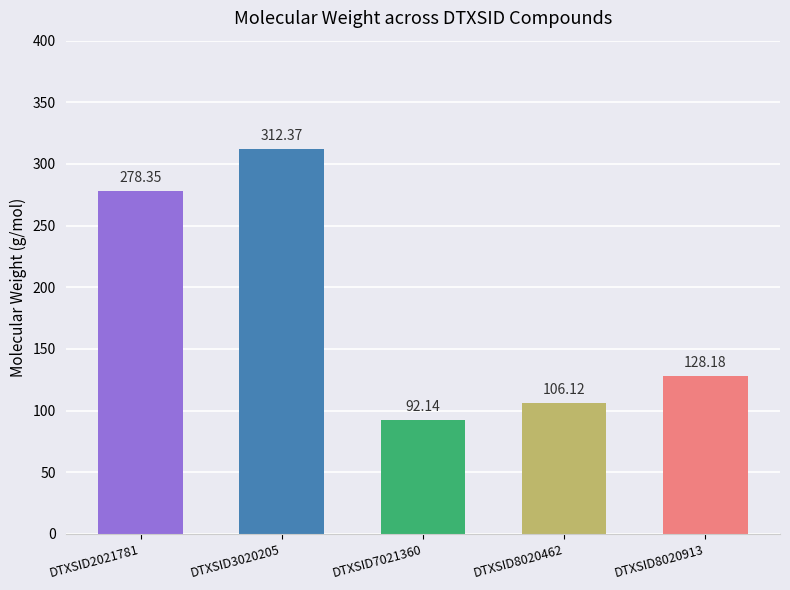

Which label corresponds to the largest value in the chart?

DTXSID3020205